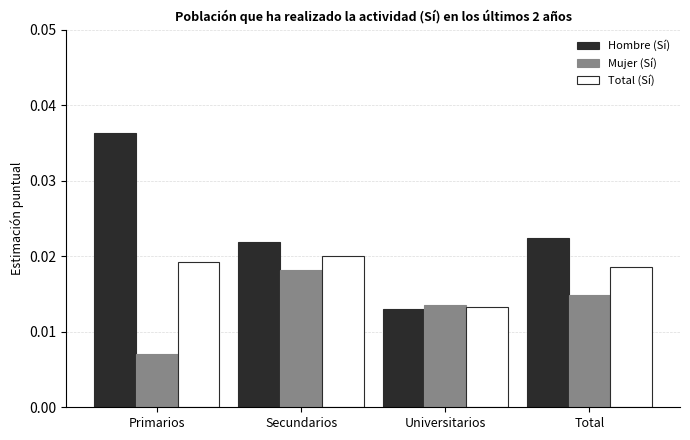

Does the chart contain stacked bars?

No